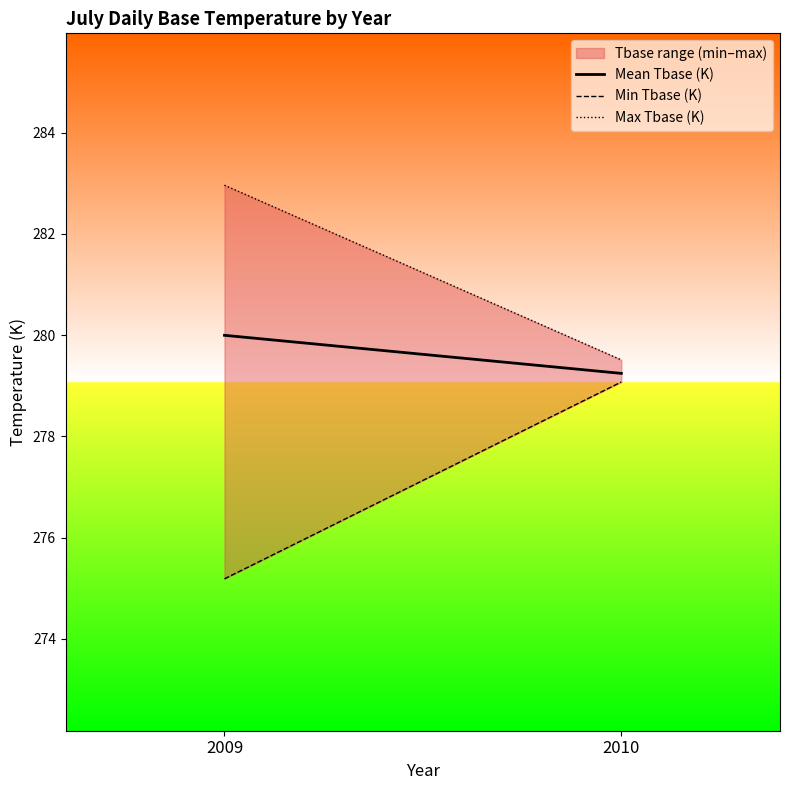

What is the difference between the Max Tbase (K) values at 2010 and 2009?

3.4